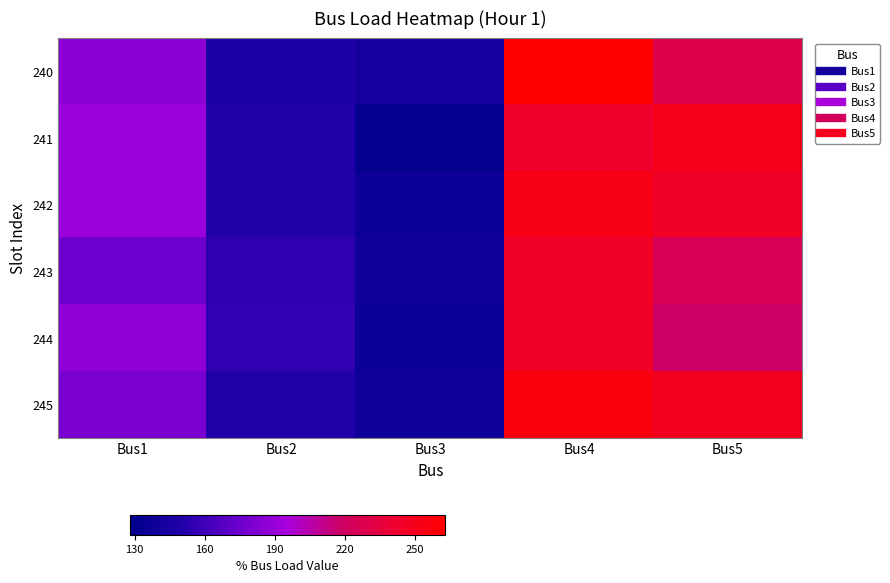

How many categories are shown in the chart?

5